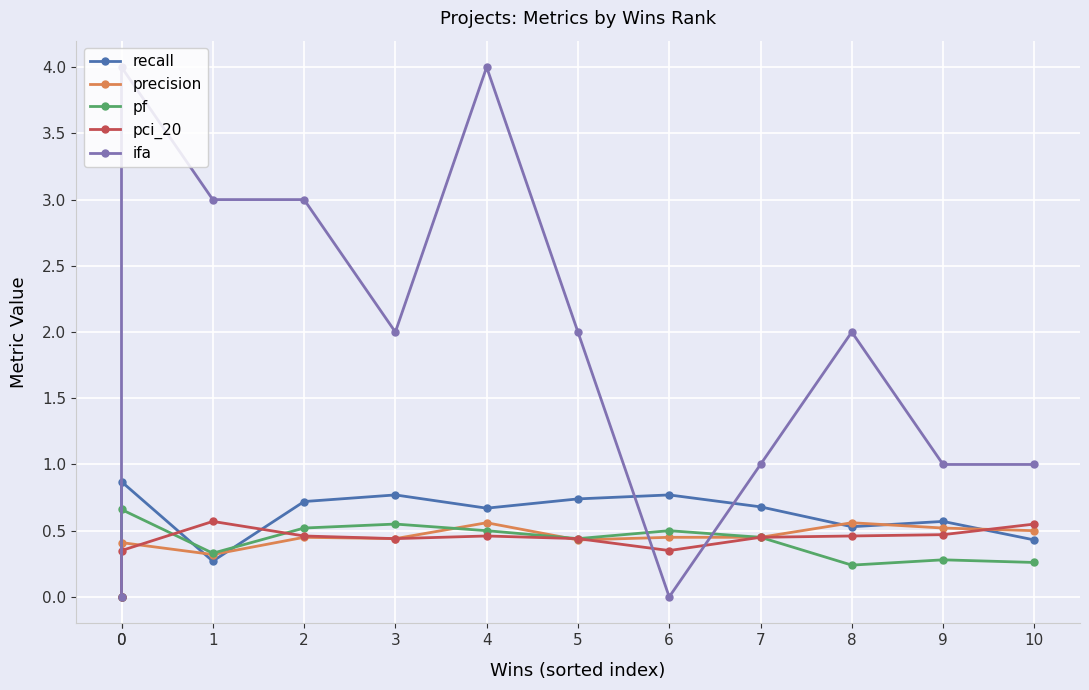

What is the value of the ifa point at the 3rd from the left?

3.0